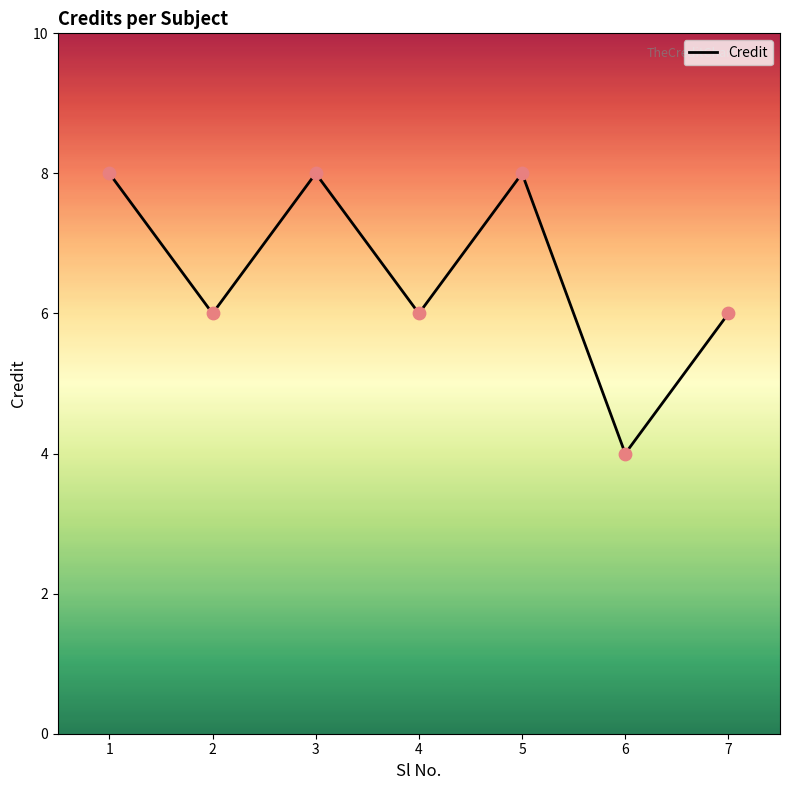

What is the change in value from 3 to 7?

-2